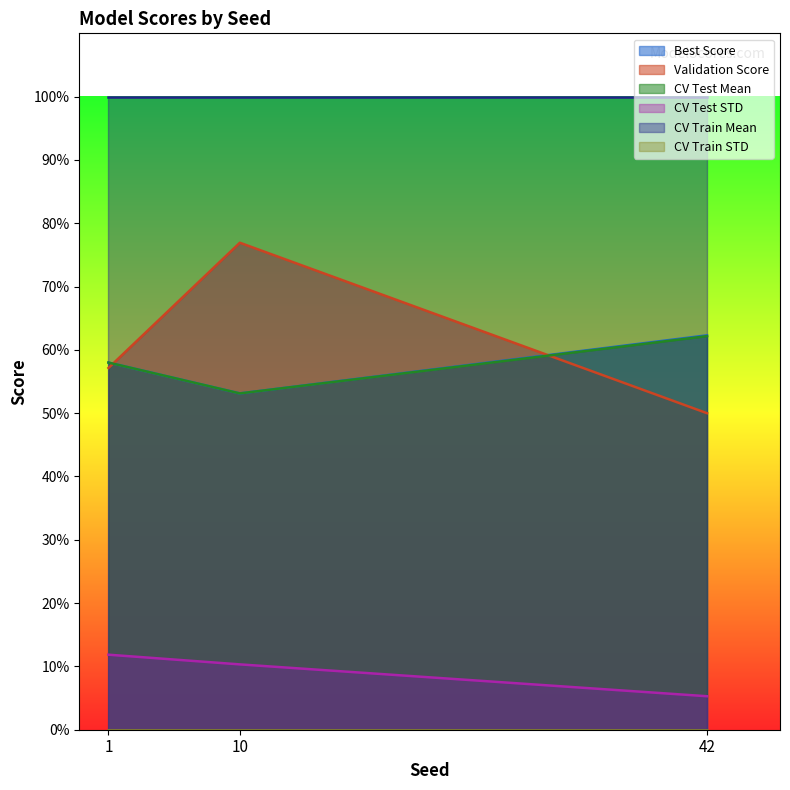

At how many categories does at least one series exceed 0?

3